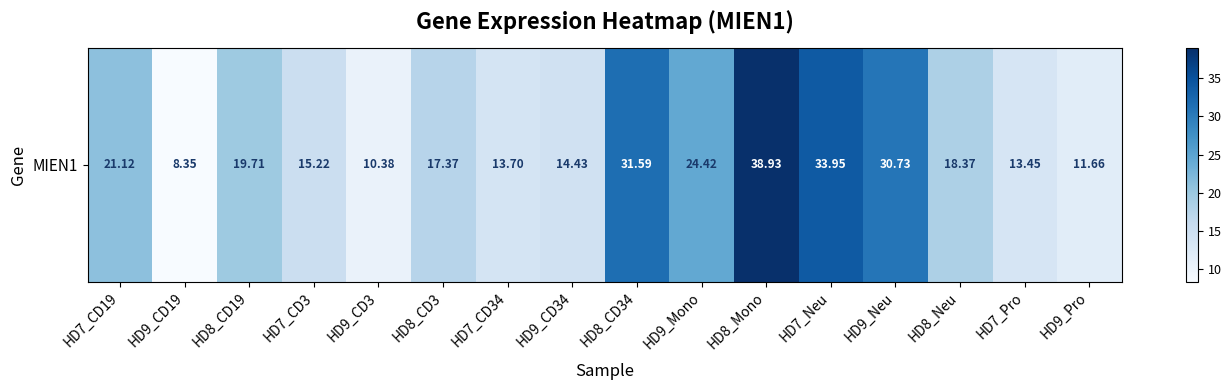

Between HD8_CD19 and HD9_CD34, which is larger?

HD8_CD19